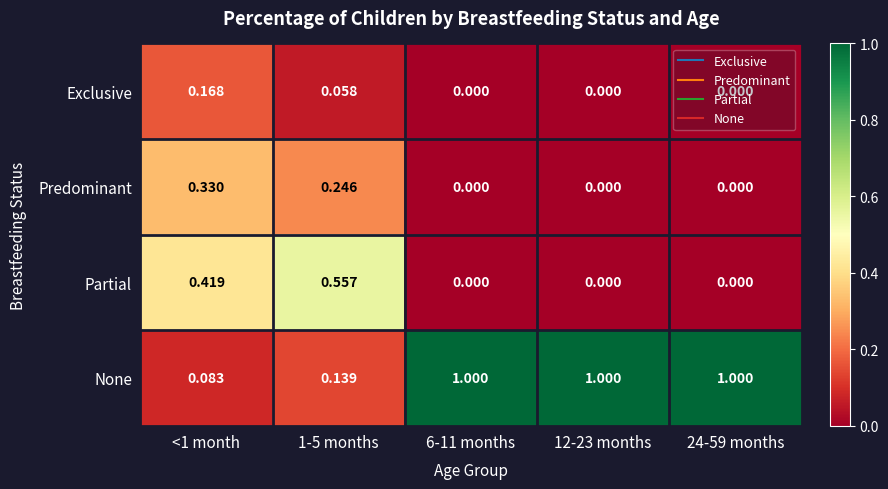

Rank the series by their maximum value, from lowest to highest.

Exclusive, Predominant, Partial, None